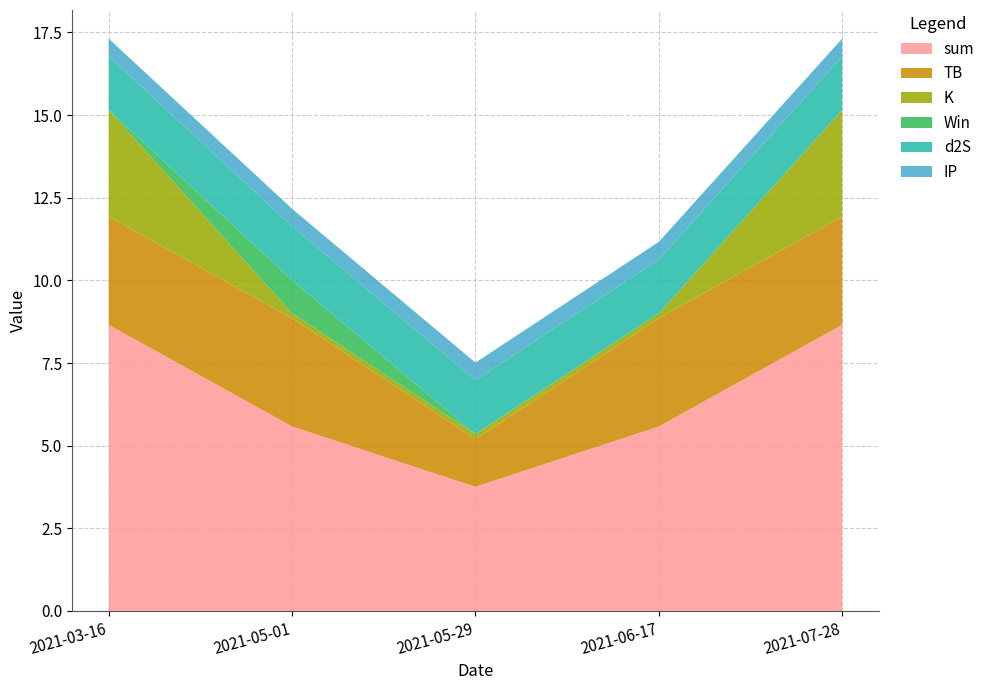

Reading left to right, what are all the values shown in this chart?

sum: 8.7	5.6	3.8	5.6	8.7
TB: 3.3	3.3	1.4	3.3	3.3
K: 3.2	0.1	0.1	0.1	3.2
Win: 0.0	1.0	0.0	0.0	0.0
d2S: 1.6	1.6	1.6	1.6	1.6
IP: 0.5	0.5	0.5	0.5	0.5